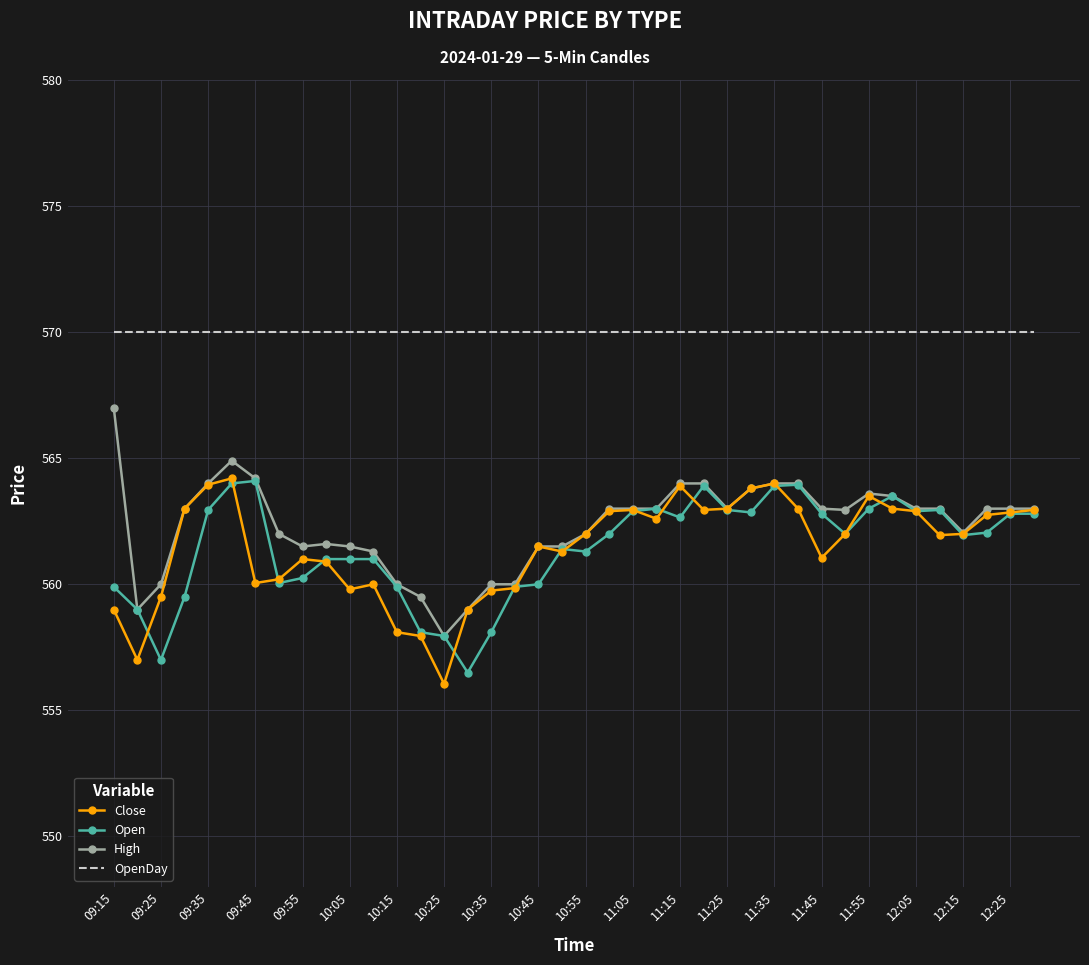

What is the greatest value displayed?

570.0